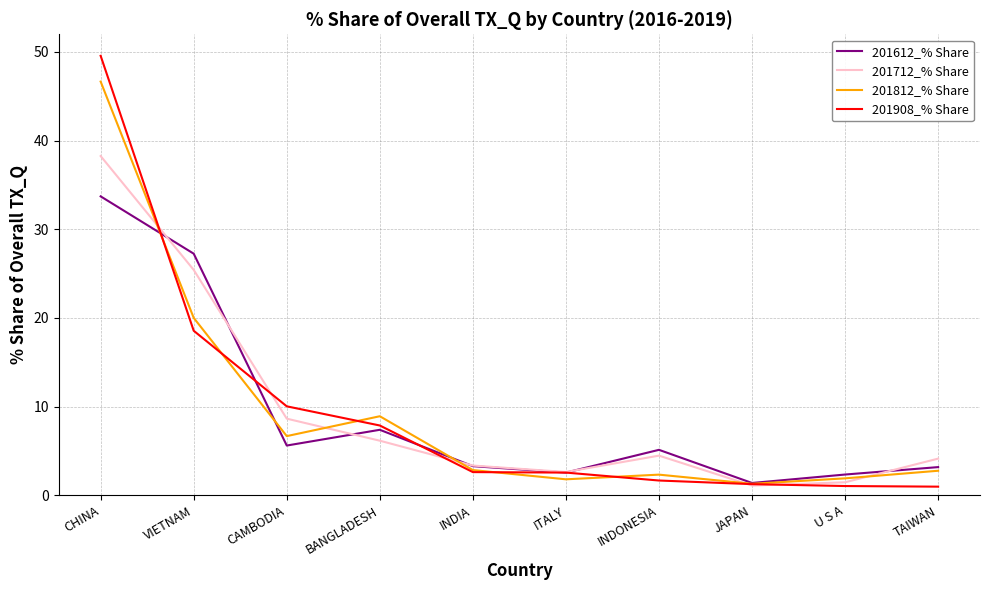

What is the spread (max minus min) of values at BANGLADESH?

2.8